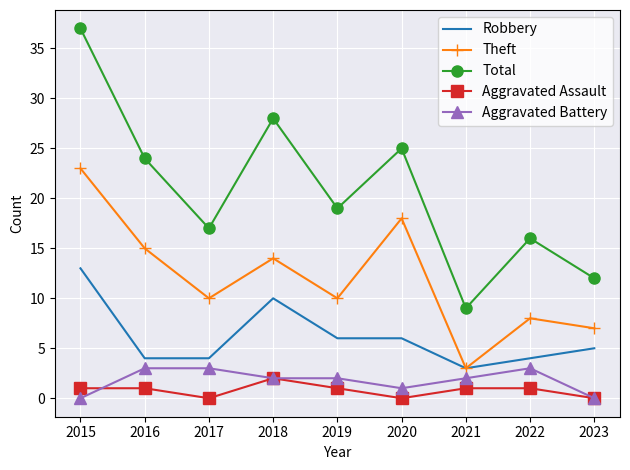

Reading left to right, what are all the values shown in this chart?

Robbery: 2015=13	2016=4	2017=4	2018=10	2019=6	2020=6	2021=3	2022=4	2023=5
Theft: 2015=23	2016=15	2017=10	2018=14	2019=10	2020=18	2021=3	2022=8	2023=7
Total: 2015=37	2016=24	2017=17	2018=28	2019=19	2020=25	2021=9	2022=16	2023=12
Aggravated Assault: 2015=1	2016=1	2017=0	2018=2	2019=1	2020=0	2021=1	2022=1	2023=0
Aggravated Battery: 2015=0	2016=3	2017=3	2018=2	2019=2	2020=1	2021=2	2022=3	2023=0